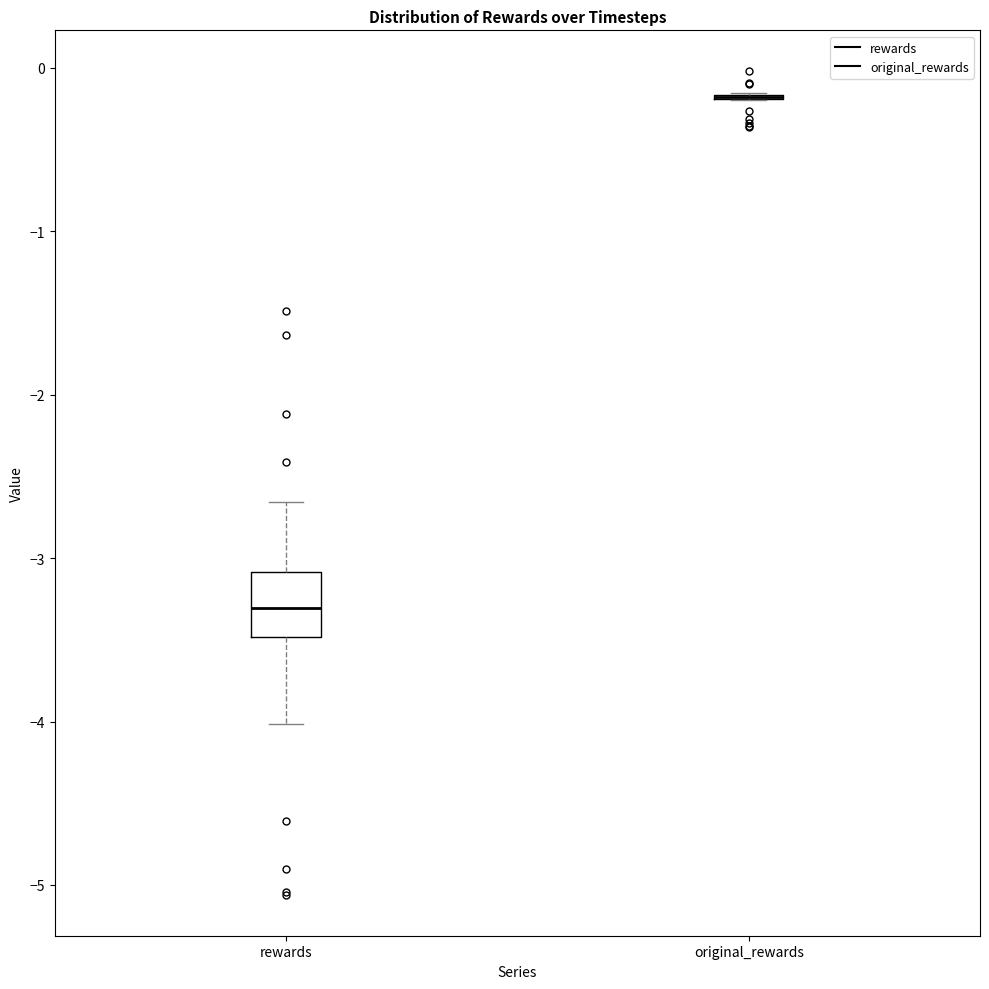

Comparing the boxes themselves (not the whiskers), which one is the tallest?

rewards